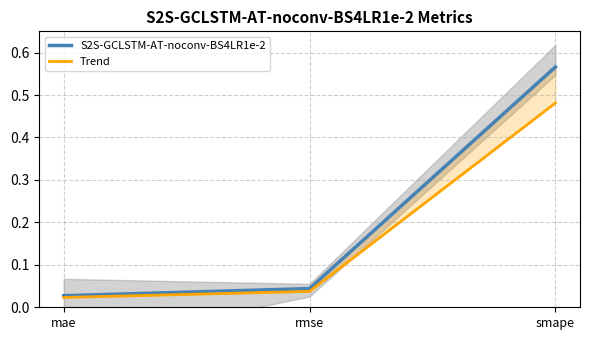

Reading left to right, list all the values displayed in this chart.

S2S-GCLSTM-AT-noconv-BS4LR1e-2: mae=0.0	rmse=0.0	smape=0.6
Trend: mae=0.0	rmse=0.0	smape=0.5